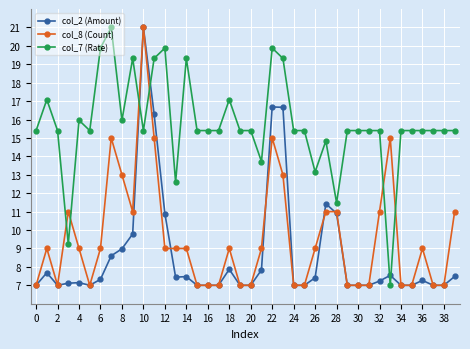

True or false: col_8 (Count) has more than 0 interior local peaks.

True